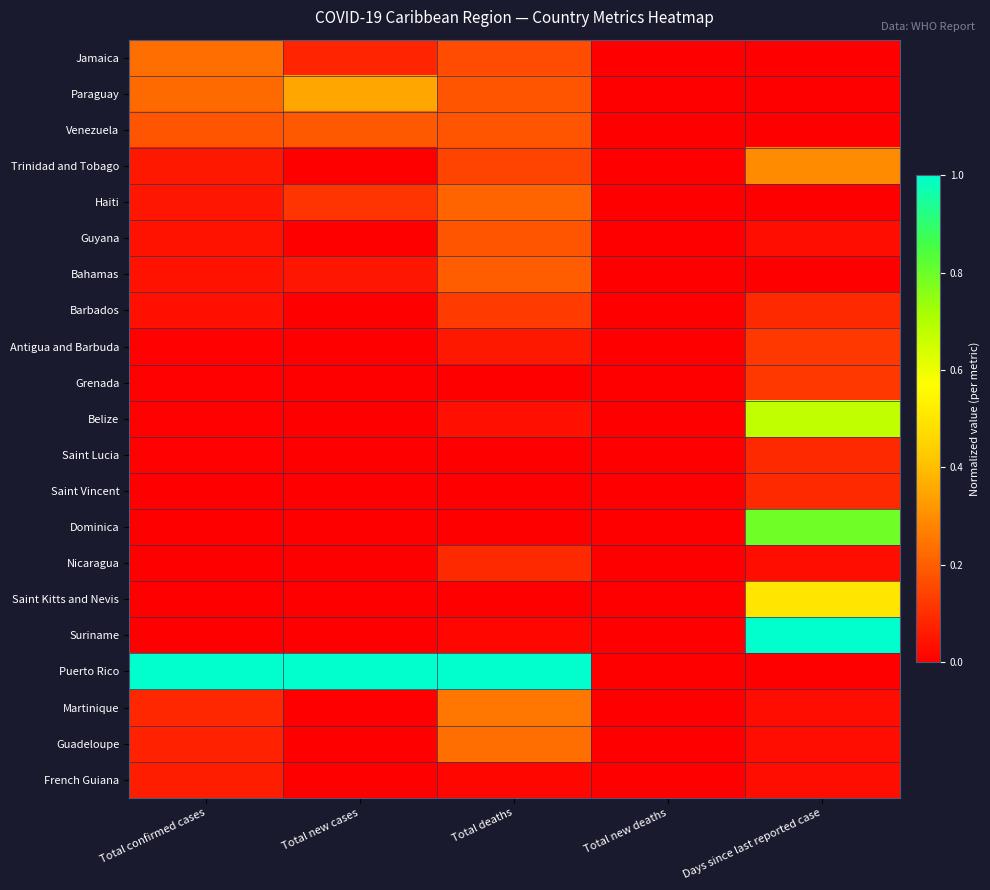

Reading left to right, extract all data points from this chart.

Jamaica: Total confirmed cases=0.2	Total new cases=0.1	Total deaths=0.2	Total new deaths=0.0	Days since last reported case=0.0
Paraguay: Total confirmed cases=0.2	Total new cases=0.3	Total deaths=0.2	Total new deaths=0.0	Days since last reported case=0.0
Venezuela: Total confirmed cases=0.2	Total new cases=0.2	Total deaths=0.2	Total new deaths=0.0	Days since last reported case=0.0
Trinidad and Tobago: Total confirmed cases=0.1	Total new cases=0.0	Total deaths=0.1	Total new deaths=0.0	Days since last reported case=0.3
Haiti: Total confirmed cases=0.0	Total new cases=0.1	Total deaths=0.2	Total new deaths=0.0	Days since last reported case=0.0
Guyana: Total confirmed cases=0.0	Total new cases=0.0	Total deaths=0.2	Total new deaths=0.0	Days since last reported case=0.0
Bahamas: Total confirmed cases=0.0	Total new cases=0.0	Total deaths=0.2	Total new deaths=0.0	Days since last reported case=0.0
Barbados: Total confirmed cases=0.0	Total new cases=0.0	Total deaths=0.1	Total new deaths=0.0	Days since last reported case=0.1
Antigua and Barbuda: Total confirmed cases=0.0	Total new cases=0.0	Total deaths=0.1	Total new deaths=0.0	Days since last reported case=0.1
Grenada: Total confirmed cases=0.0	Total new cases=0.0	Total deaths=0.0	Total new deaths=0.0	Days since last reported case=0.1
Belize: Total confirmed cases=0.0	Total new cases=0.0	Total deaths=0.0	Total new deaths=0.0	Days since last reported case=0.7
Saint Lucia: Total confirmed cases=0.0	Total new cases=0.0	Total deaths=0.0	Total new deaths=0.0	Days since last reported case=0.1
Saint Vincent: Total confirmed cases=0.0	Total new cases=0.0	Total deaths=0.0	Total new deaths=0.0	Days since last reported case=0.1
Dominica: Total confirmed cases=0.0	Total new cases=0.0	Total deaths=0.0	Total new deaths=0.0	Days since last reported case=0.8
Nicaragua: Total confirmed cases=0.0	Total new cases=0.0	Total deaths=0.1	Total new deaths=0.0	Days since last reported case=0.0
Saint Kitts and Nevis: Total confirmed cases=0.0	Total new cases=0.0	Total deaths=0.0	Total new deaths=0.0	Days since last reported case=0.5
Suriname: Total confirmed cases=0.0	Total new cases=0.0	Total deaths=0.0	Total new deaths=0.0	Days since last reported case=1.0
Puerto Rico: Total confirmed cases=1.0	Total new cases=1.0	Total deaths=1.0	Total new deaths=0.0	Days since last reported case=0.0
Martinique: Total confirmed cases=0.1	Total new cases=0.0	Total deaths=0.2	Total new deaths=0.0	Days since last reported case=0.0
Guadeloupe: Total confirmed cases=0.1	Total new cases=0.0	Total deaths=0.2	Total new deaths=0.0	Days since last reported case=0.0
French Guiana: Total confirmed cases=0.1	Total new cases=0.0	Total deaths=0.0	Total new deaths=0.0	Days since last reported case=0.0